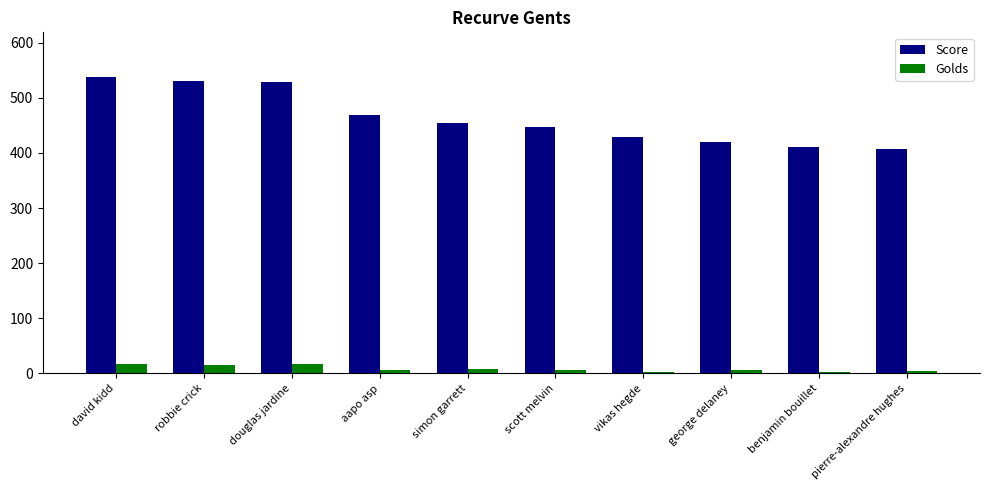

Rank the series at scott melvin from lowest to highest value.

Golds, Score